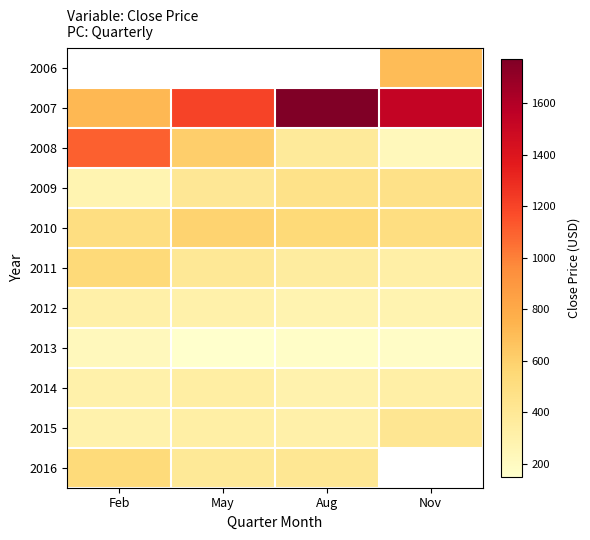

At which label does 2011 first exceed 396?

Feb